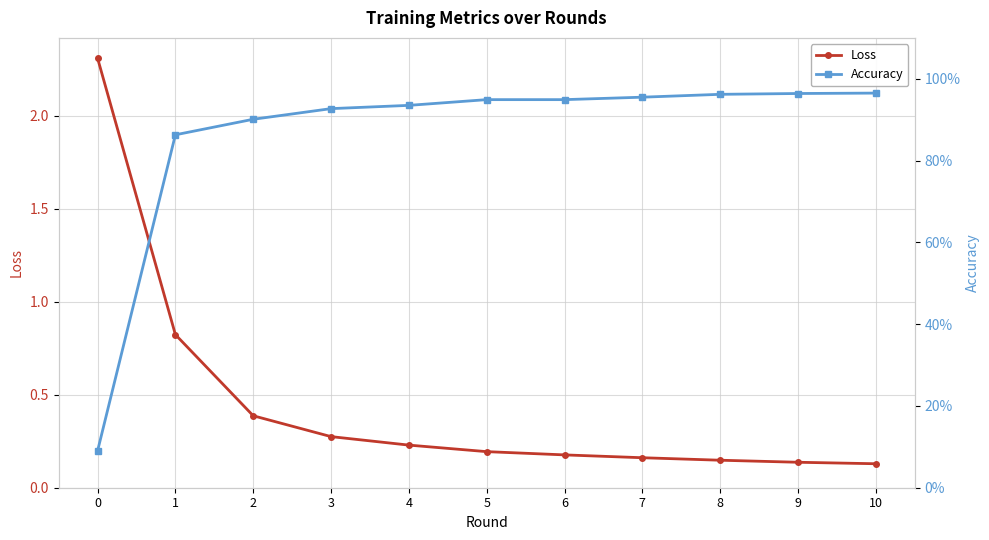

What is the value of the Loss point at the 2nd from the left?

0.8